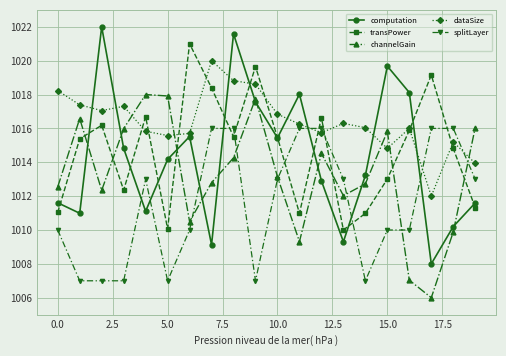

Rank the series by their maximum value, from lowest to highest.

splitLayer, channelGain, dataSize, transPower, computation